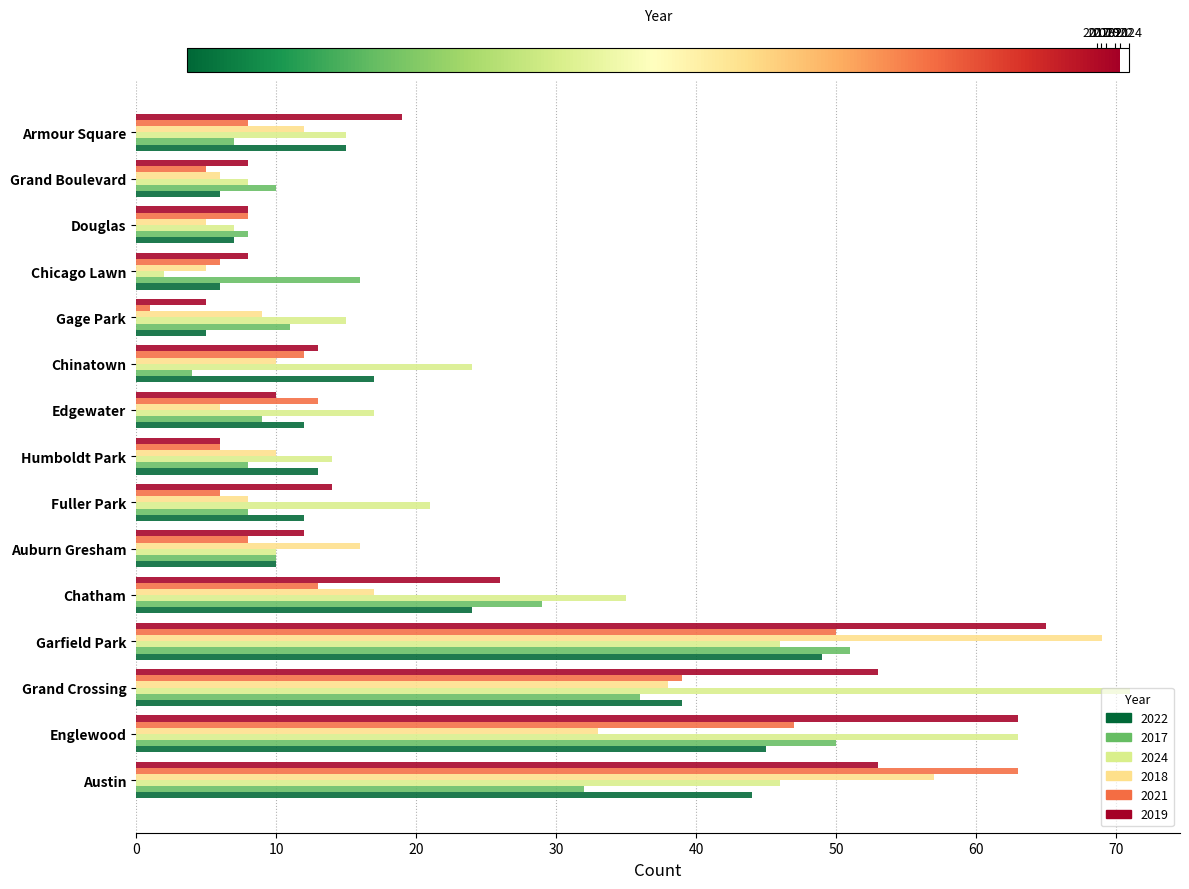

How many distinct data groups are displayed?

6